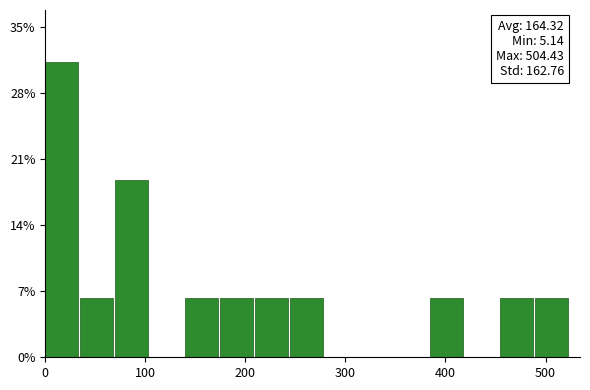

Read against the x-axis, roughly where is the centre of the tallest bar?

20